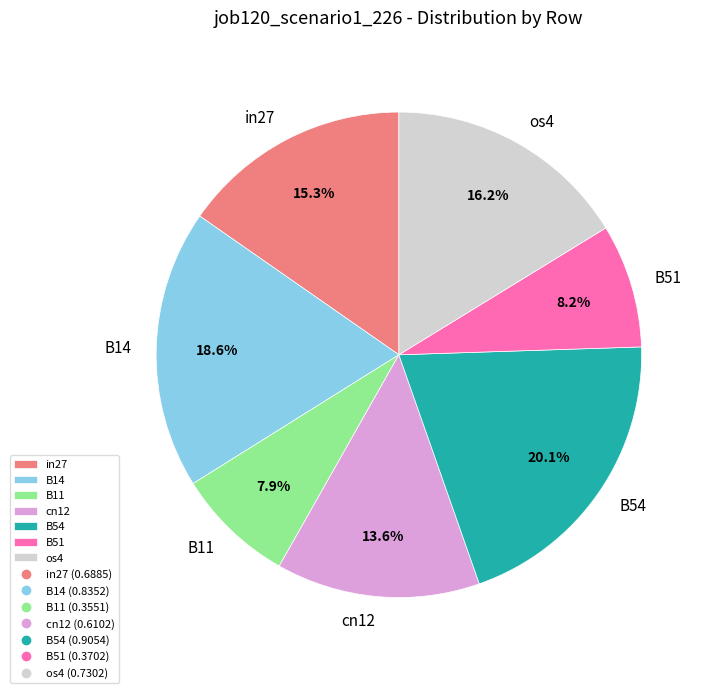

Which slice is the largest?

B54